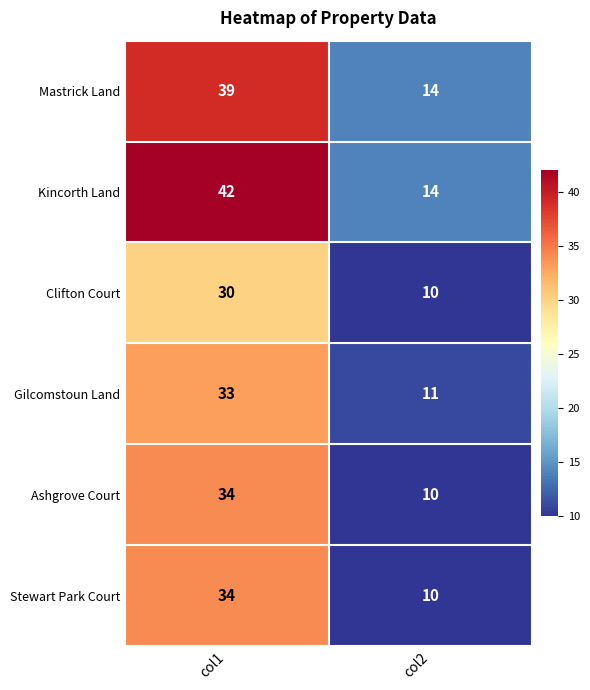

Is the value of Kincorth Land at col1 greater than the value of Gilcomstoun Land at col2?

Yes